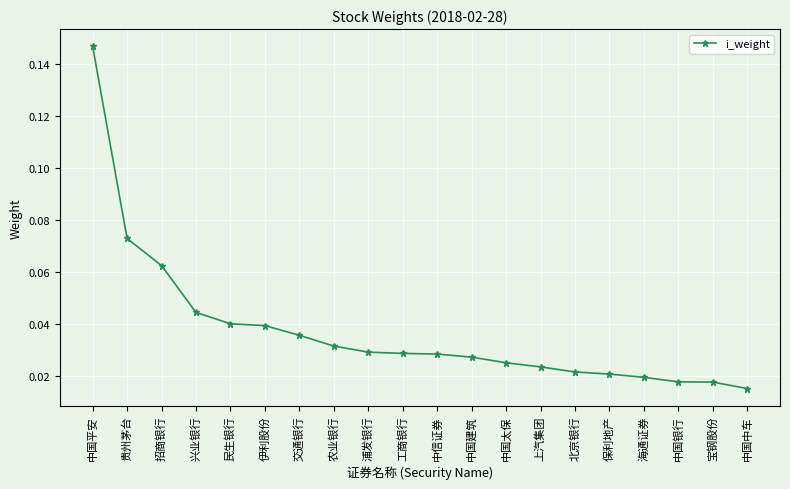

How many values are between 0 and 1?

20